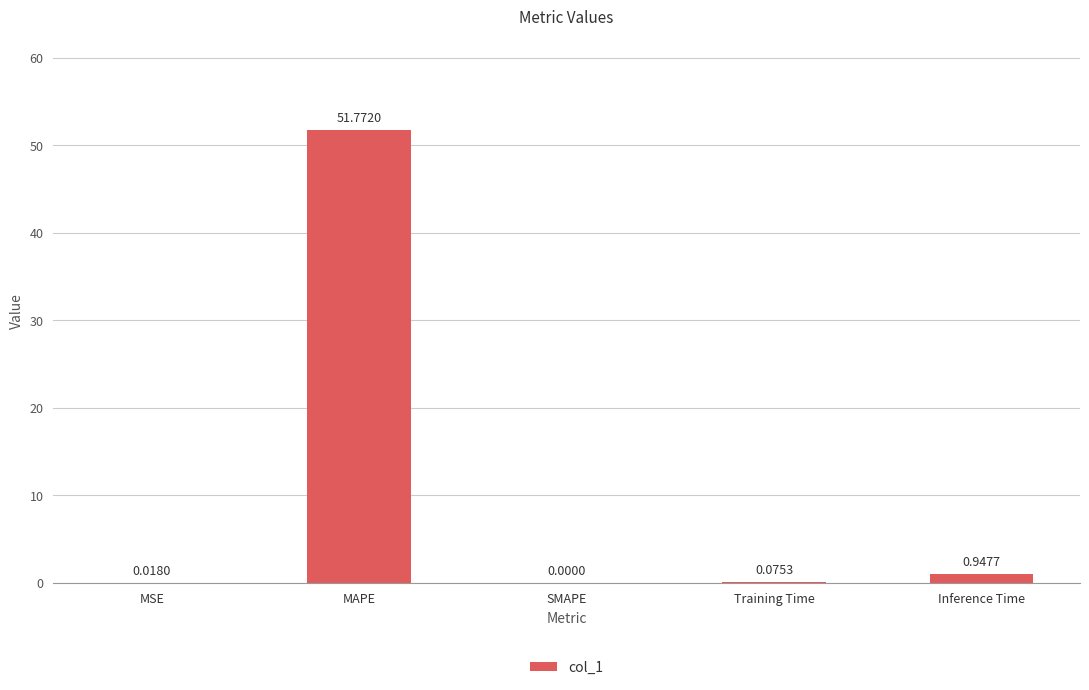

Between Training Time and Inference Time, which is larger?

Inference Time